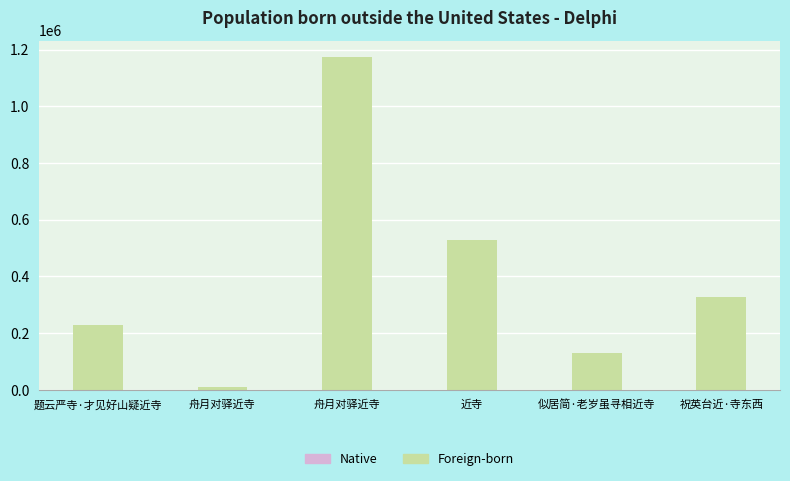

What is the value of the 6th bar from the left?

327716